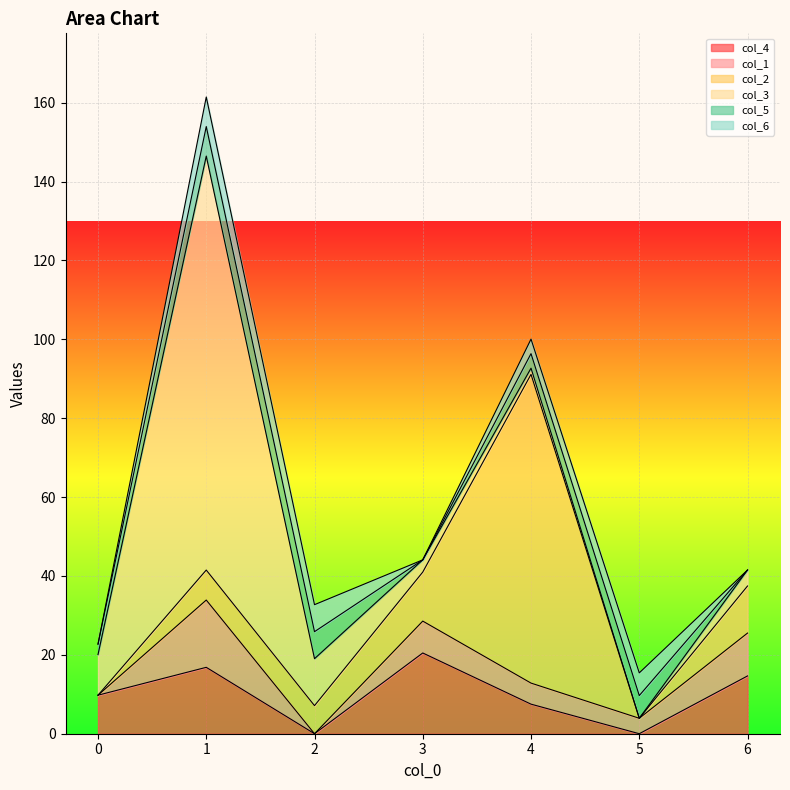

Which series ends up on top after the final intersection of col_1 and col_5?

col_1